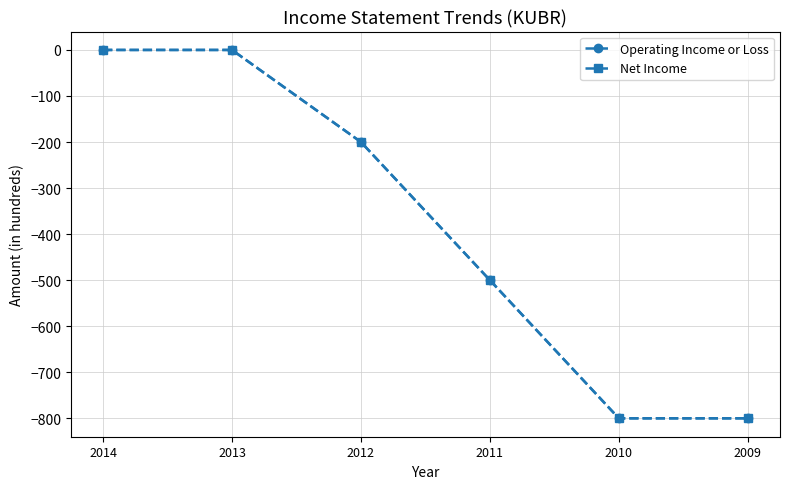

What is the value of the Operating Income or Loss point at the 4th from the left?

-500